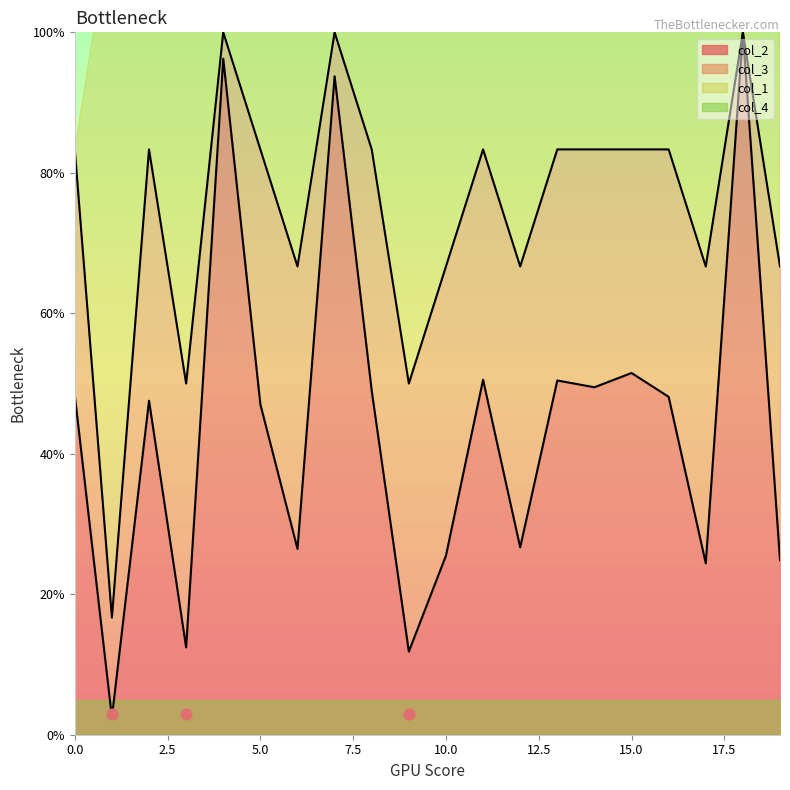

At how many categories does at least one series exceed 93?

3